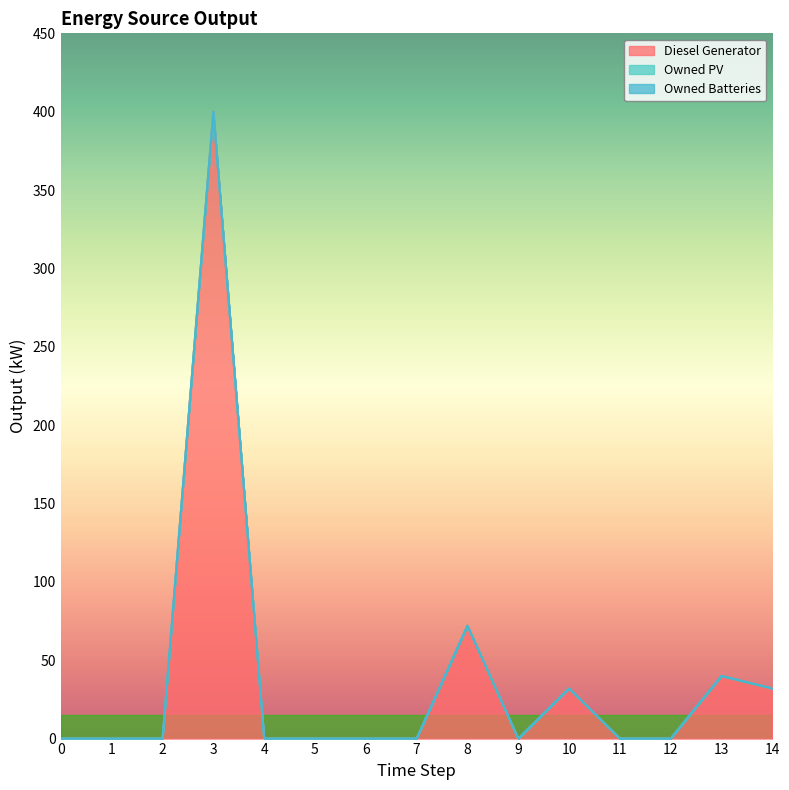

True or false: Owned PV has more than 2 points higher than both neighbors.

False